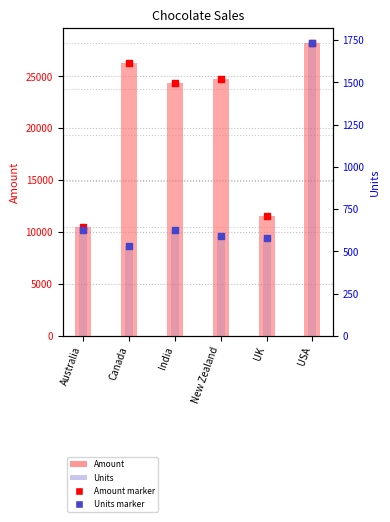

Is the value of Units at India greater than the value of Amount at Australia?

No